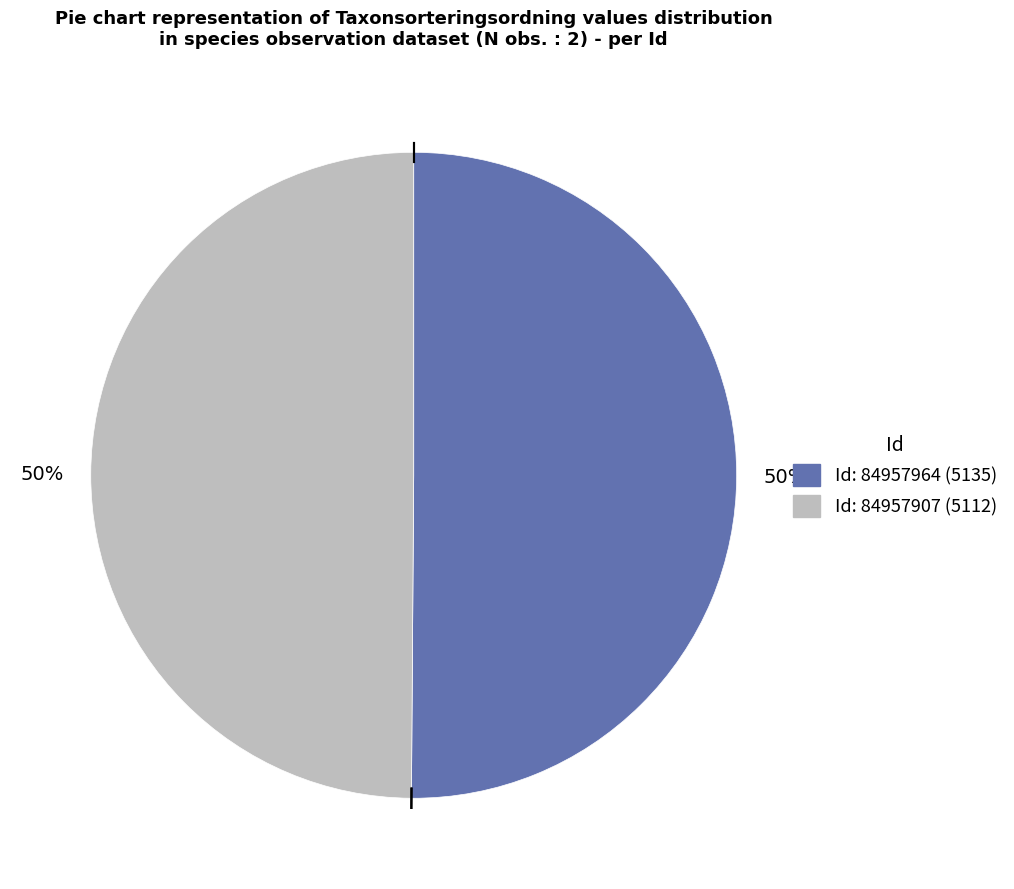

To the nearest percent, what is the average slice percentage?

50%